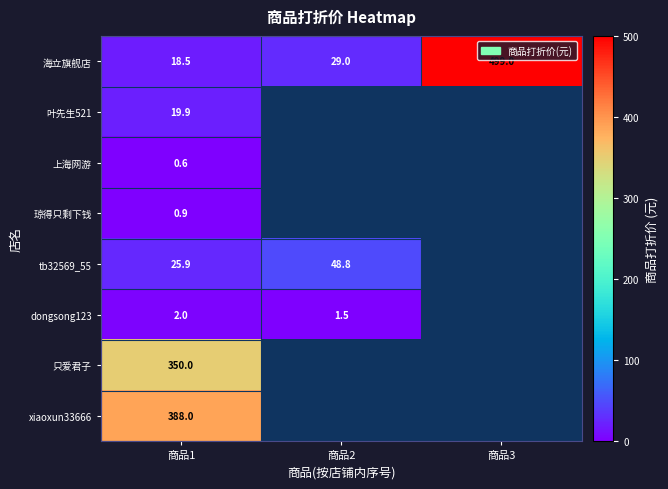

The value of 海立旗舰店 at 商品1 is 18.5. True or false?

True